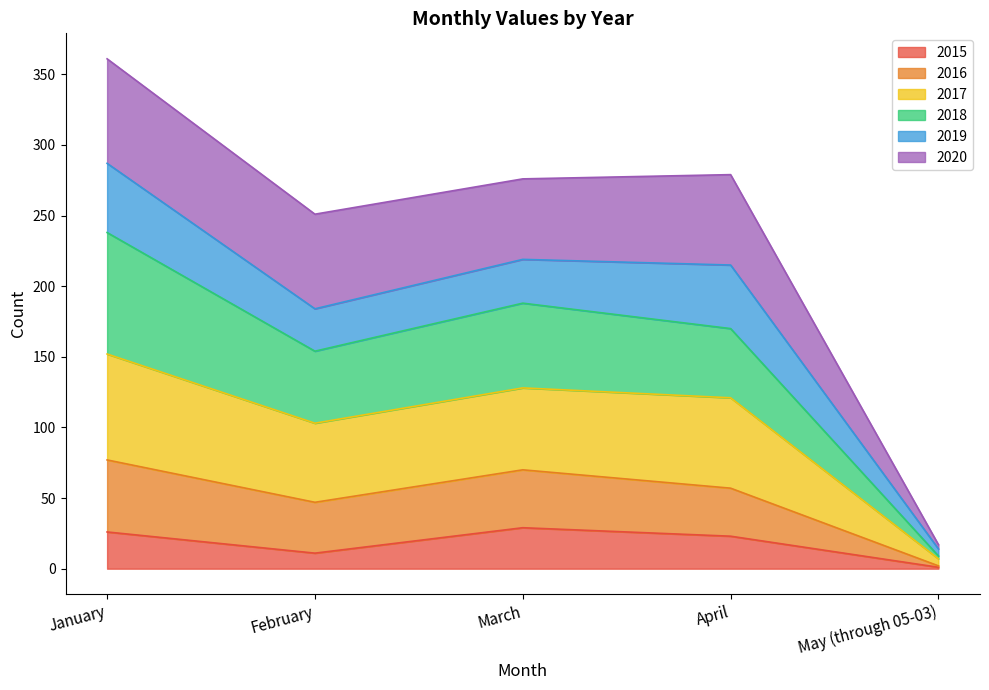

At which category is the sum across all series the highest?

January